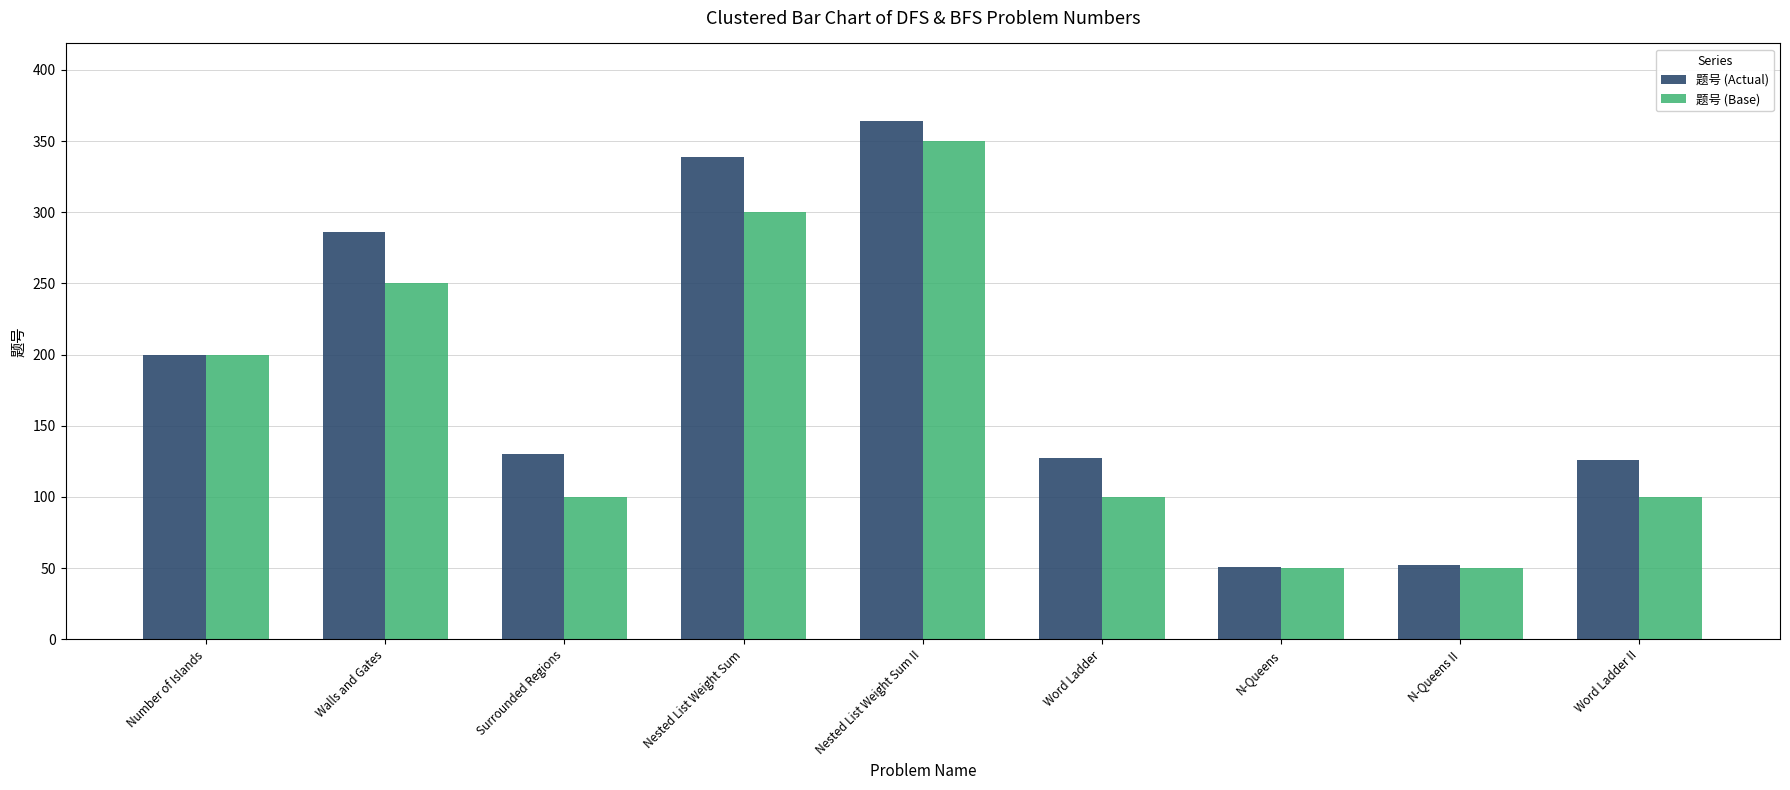

What is the minimum value shown in the chart?

50